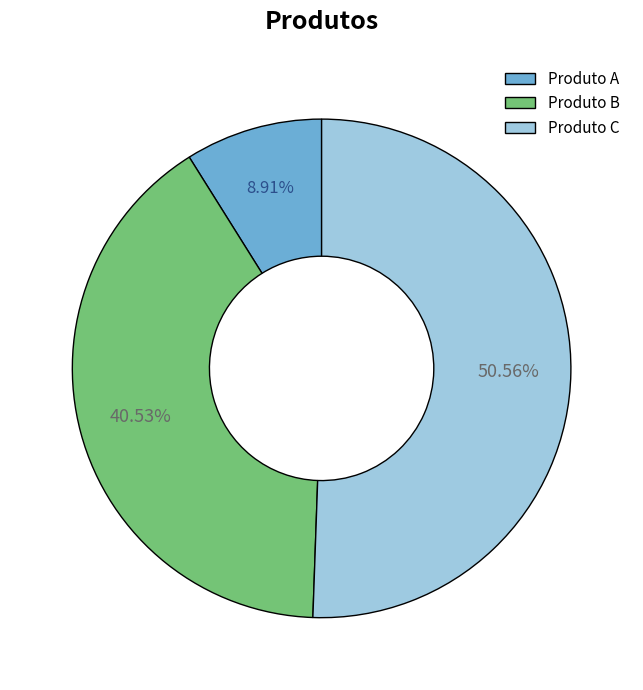

Does Produto C account for over 50% of the chart?

Yes